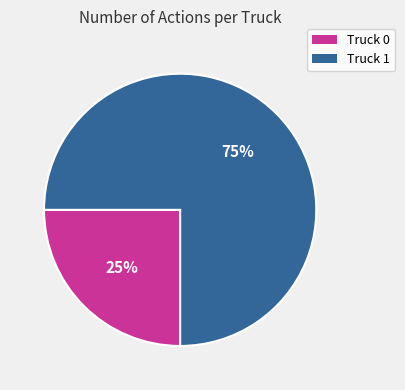

Is the sum of Truck 0 and Truck 1 greater than half?

Yes